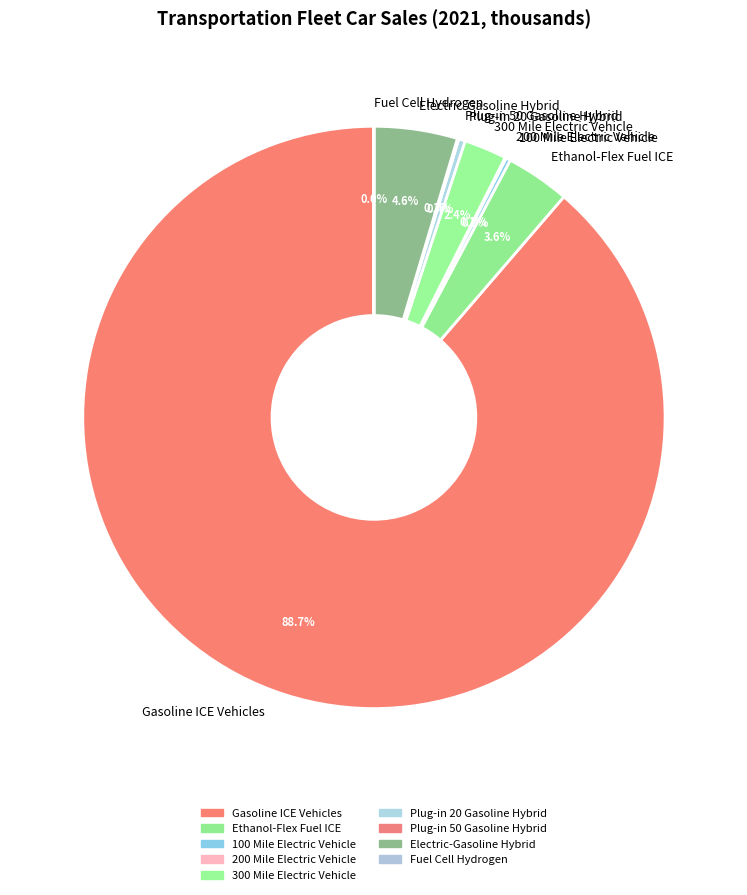

The Plug-in 20 Gasoline Hybrid slice represents 0% of the pie. True or false?

True